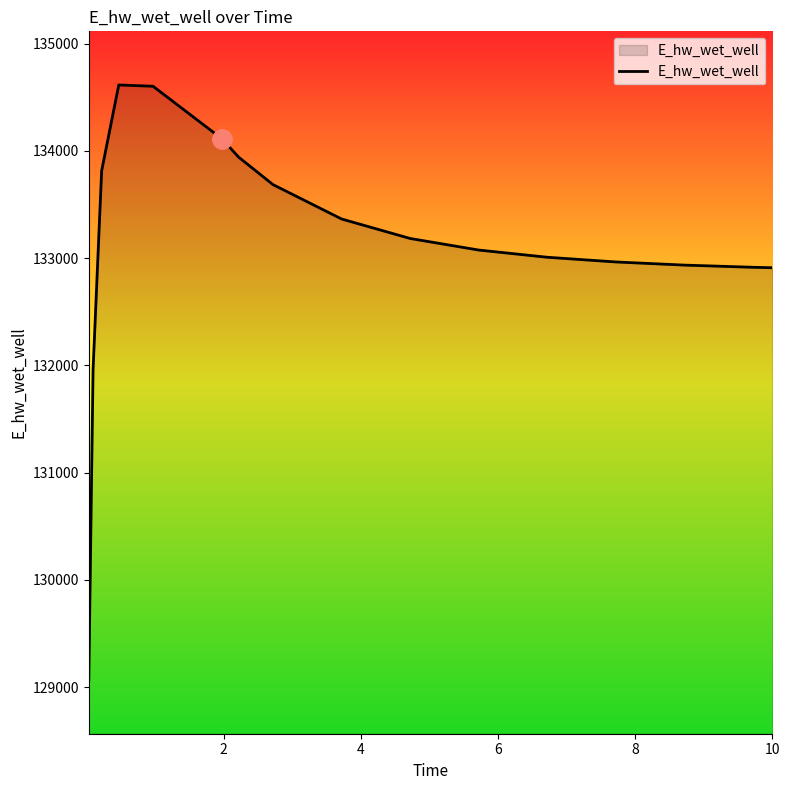

What is the difference between the maximum and minimum values?

5548.9